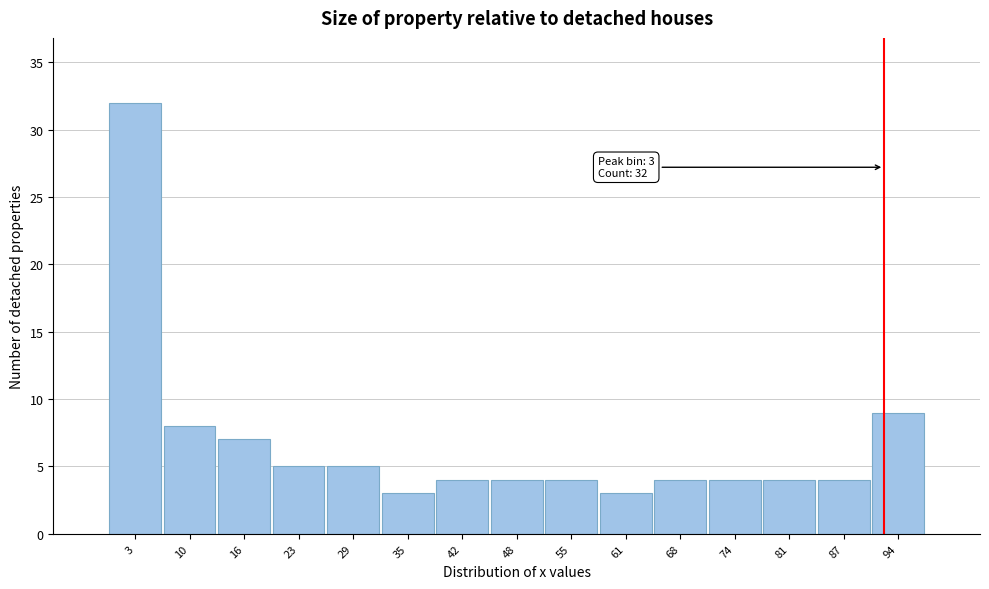

Which range on the x-axis has the tallest bar?

0 to 6